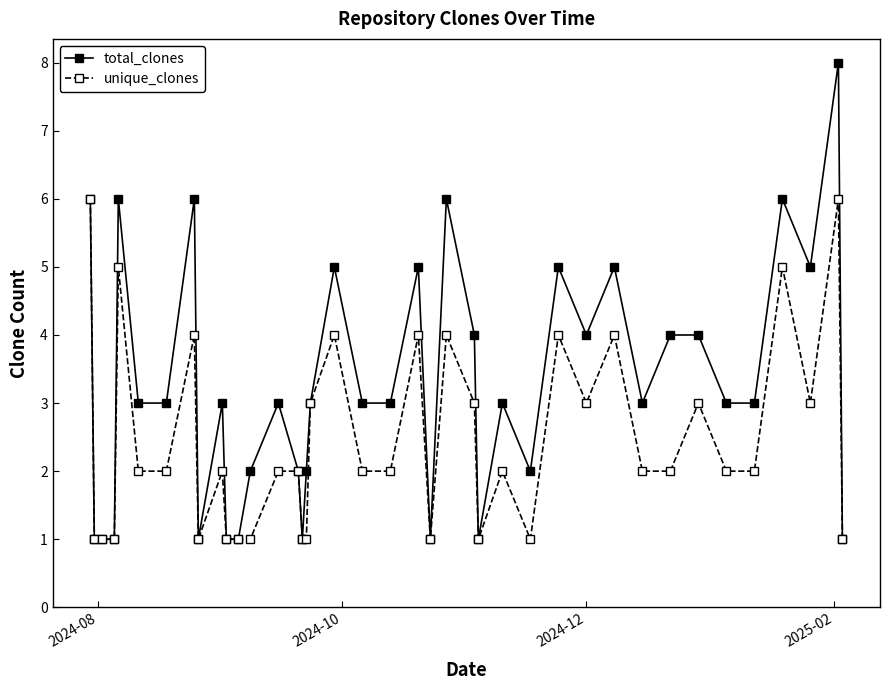

What is the minimum value for unique_clones?

1